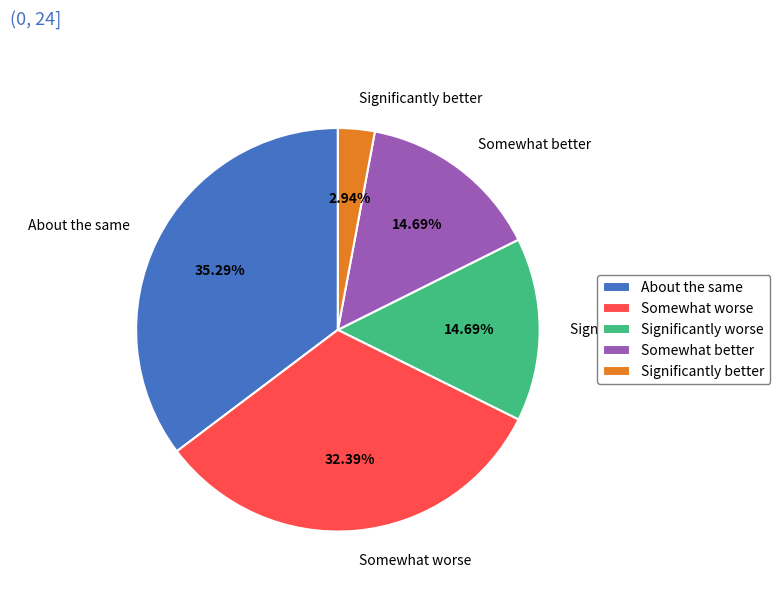

Do Significantly worse and Significantly better together represent more than half of the pie?

No